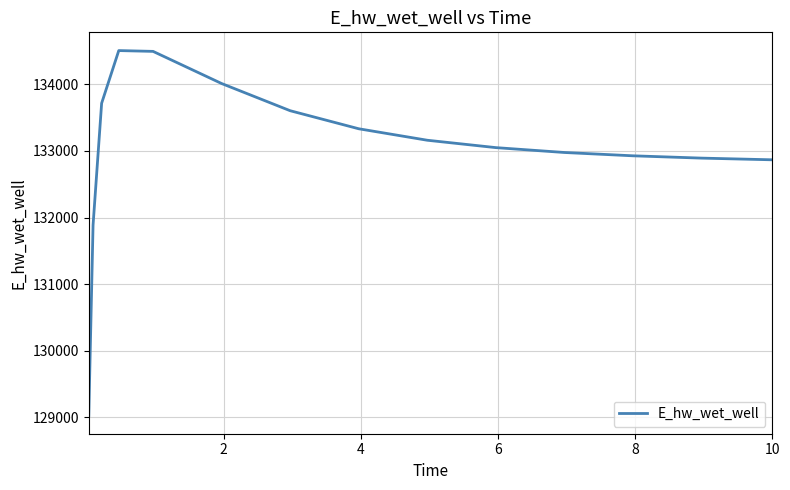

What is the maximum value shown in the chart?

134507.9